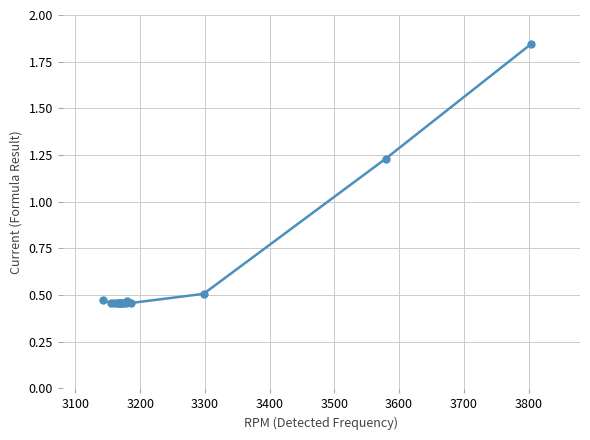

True or false: there are more than 0 points higher than both neighbors.

True